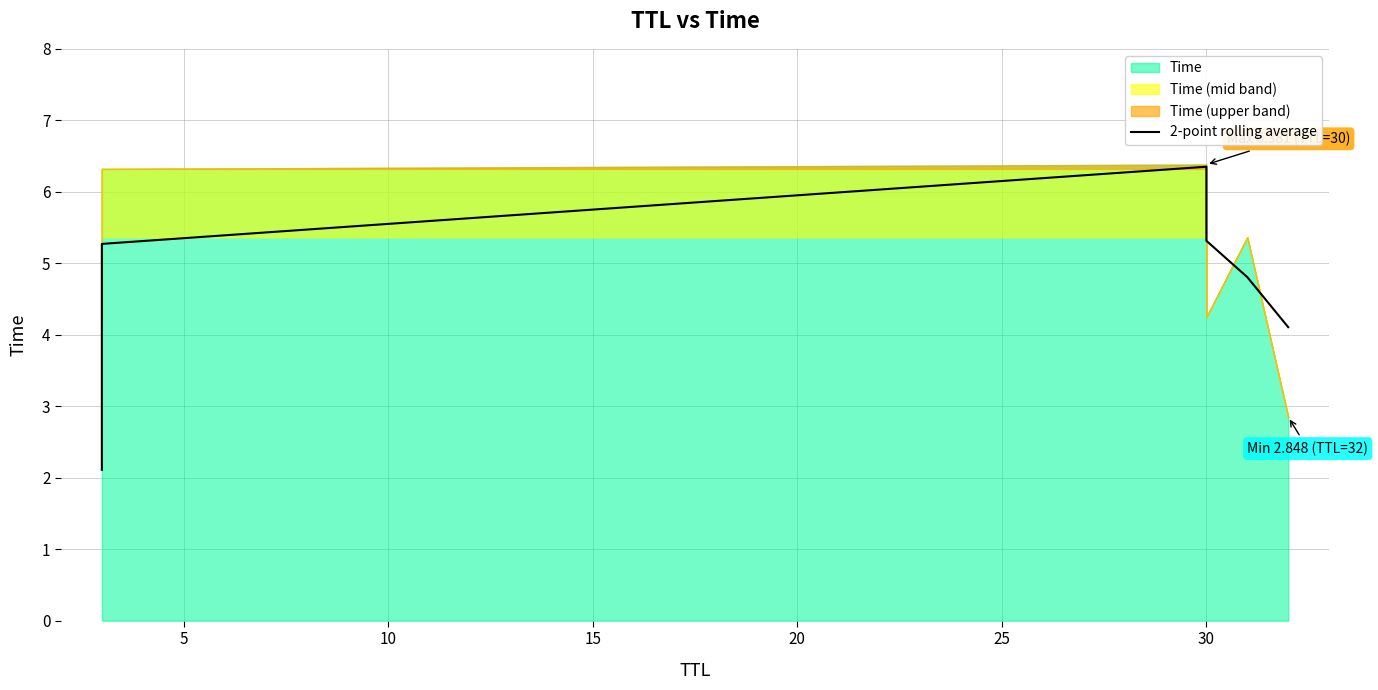

What is the average value?

4.7